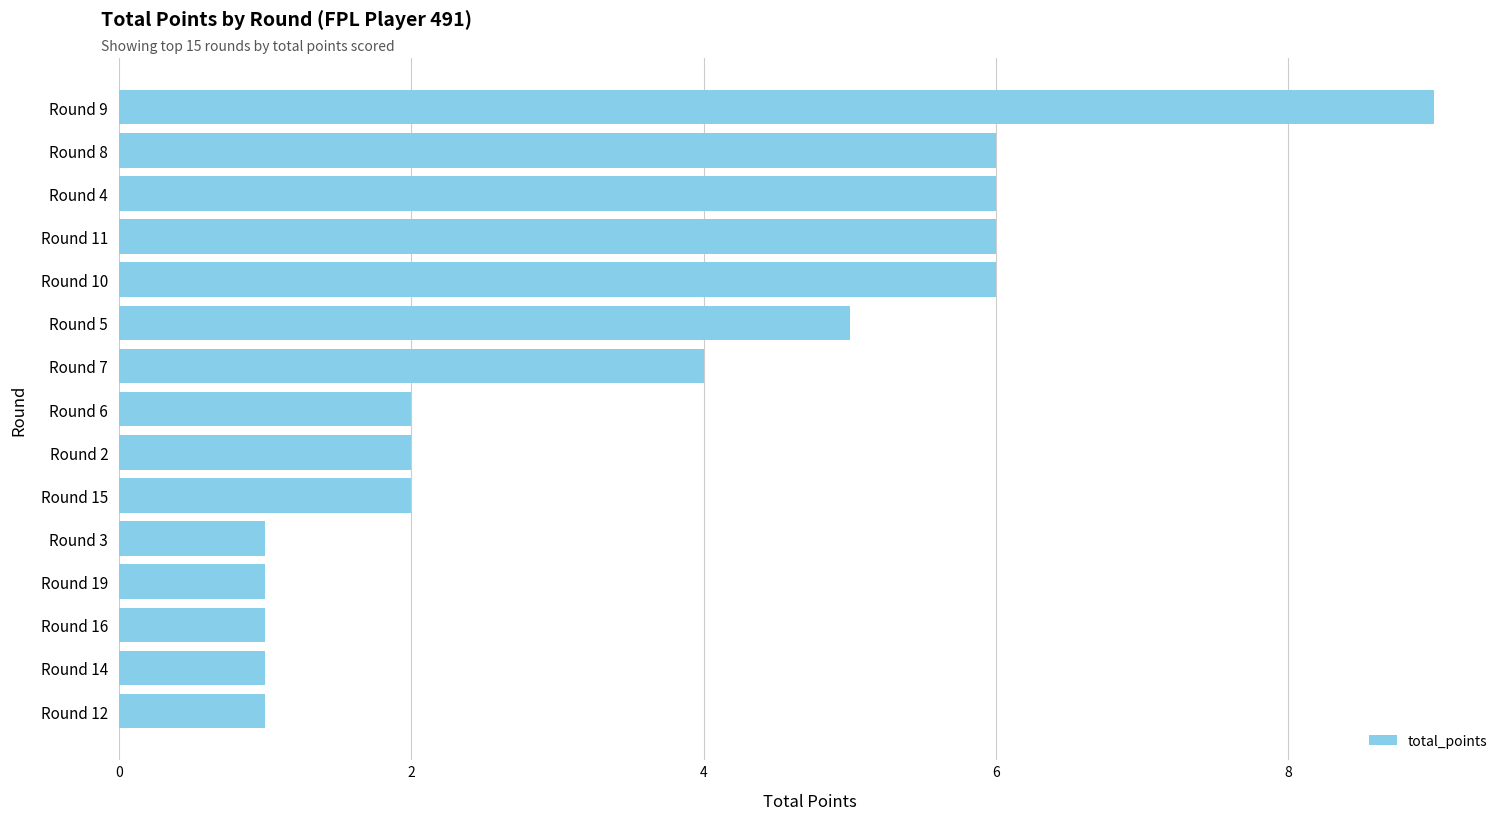

Which has a higher value, Round 9 or Round 14?

Round 9